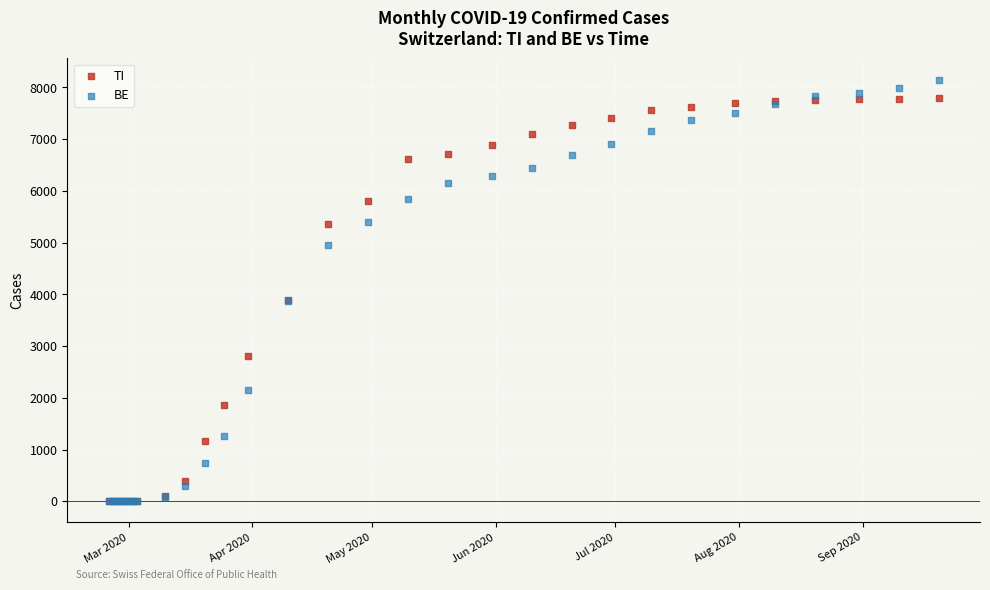

What are all the series names shown in the legend?

TI, BE